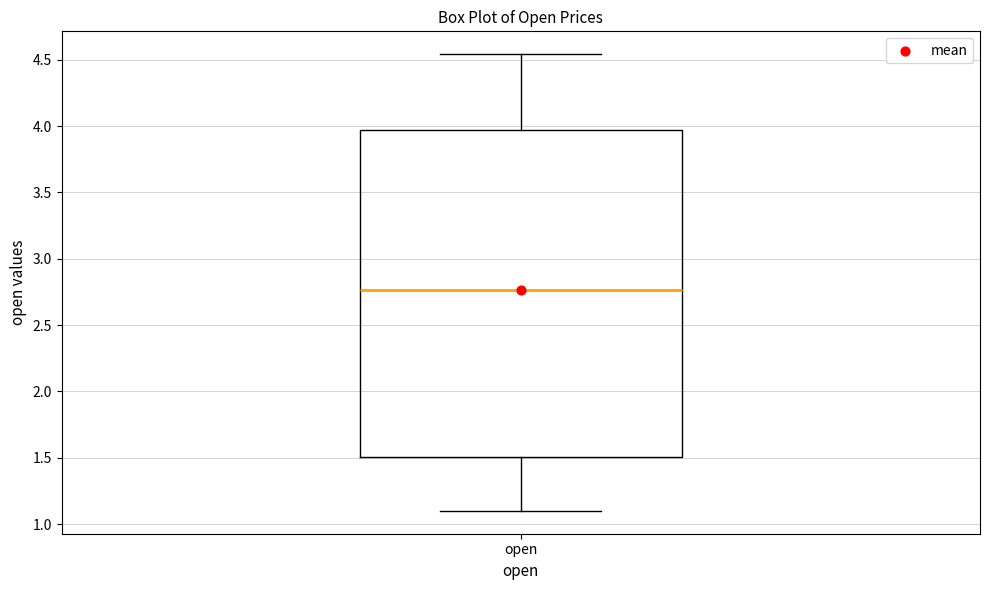

Transcribe this box plot: give where the median line is, the range the box spans, and where the two whiskers end, as read against the y-axis. The values are not printed on the chart, so give them approximately, as read against the axis.

median 2.75, box 1.50 to 3.95, whiskers 1.10 to 4.55